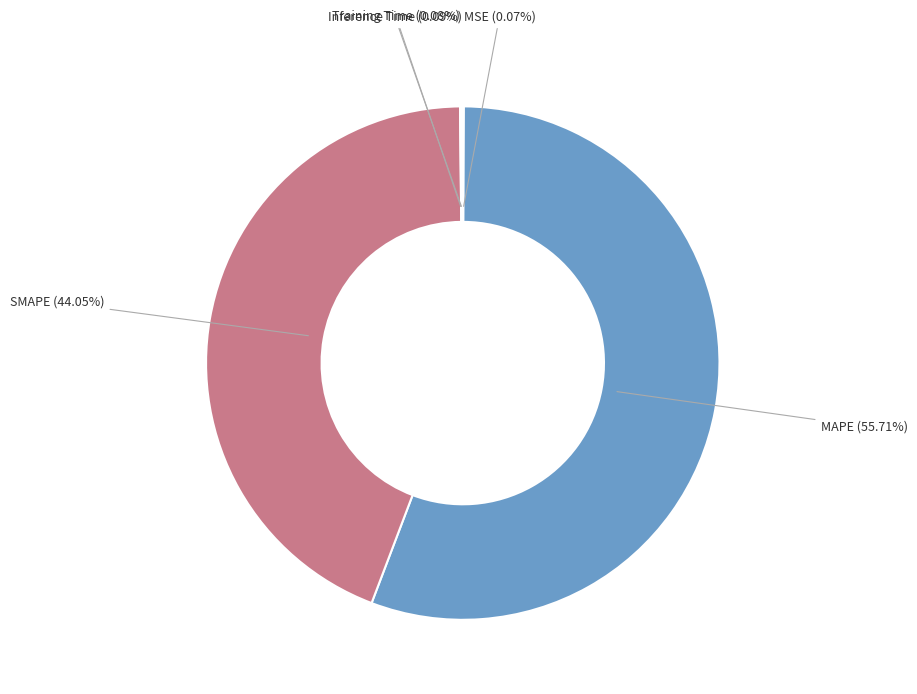

To the nearest percent, what is the average slice percentage?

20%